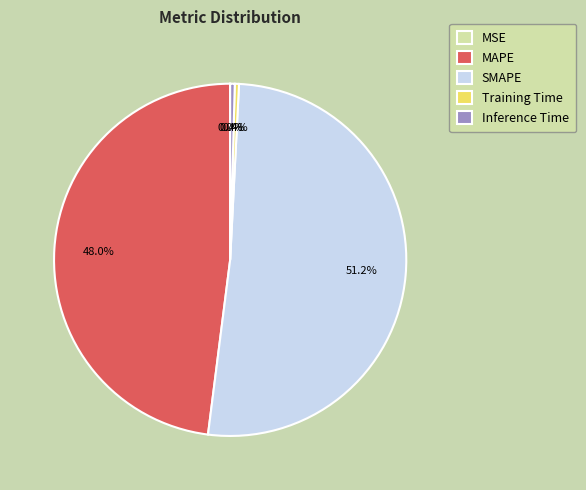

Is it true that SMAPE is 51% of the pie?

True